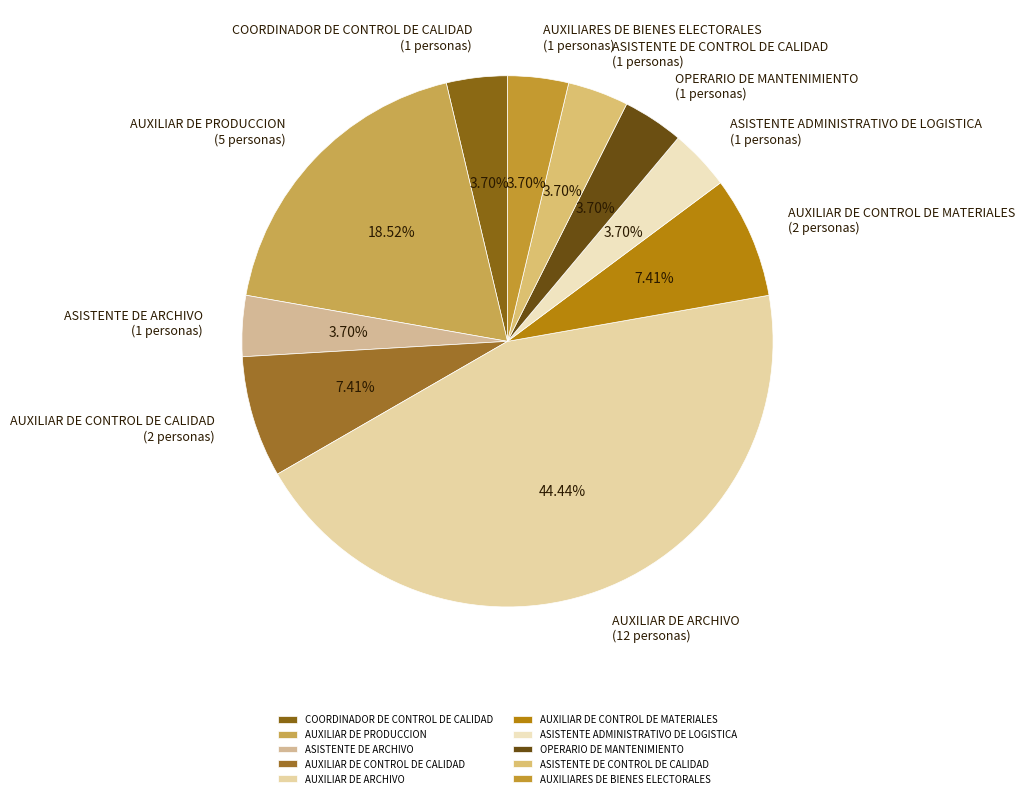

Is it true that AUXILIARES DE BIENES ELECTORALES is 4% of the pie?

True